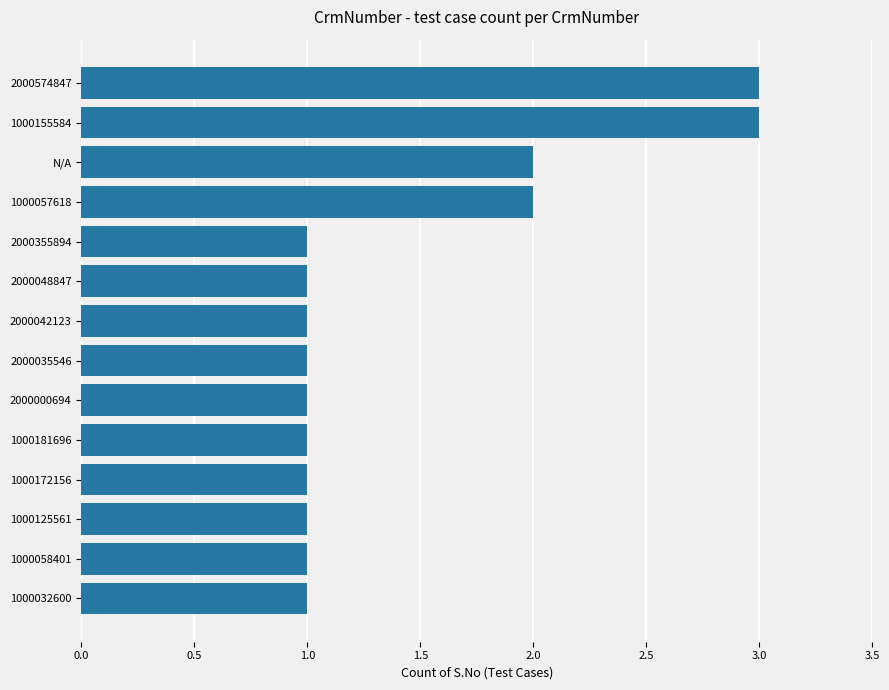

The value at 1000172156 is 1. True or false?

True